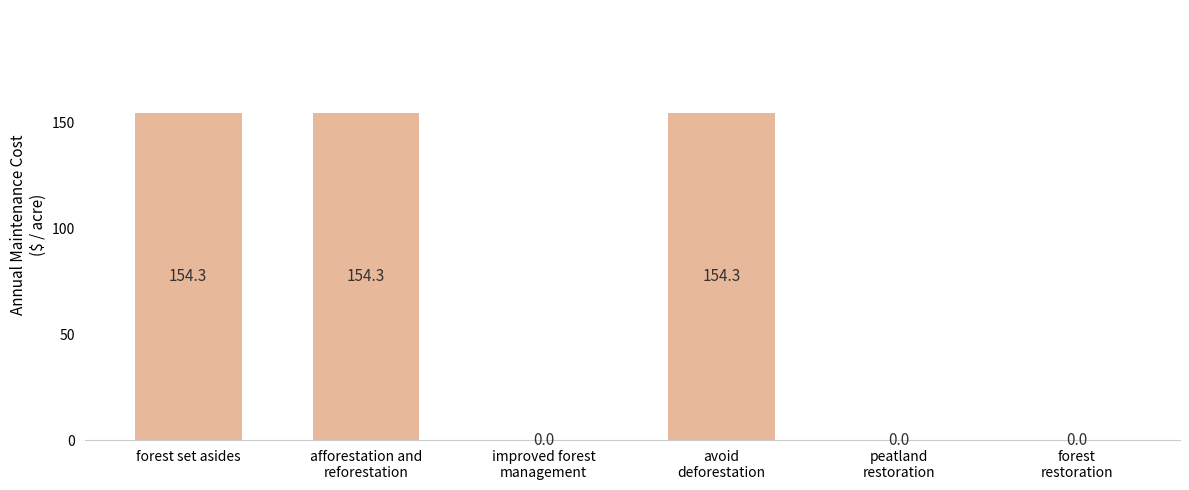

What is the difference between the values at forest set asides and peatland
restoration?

154.3